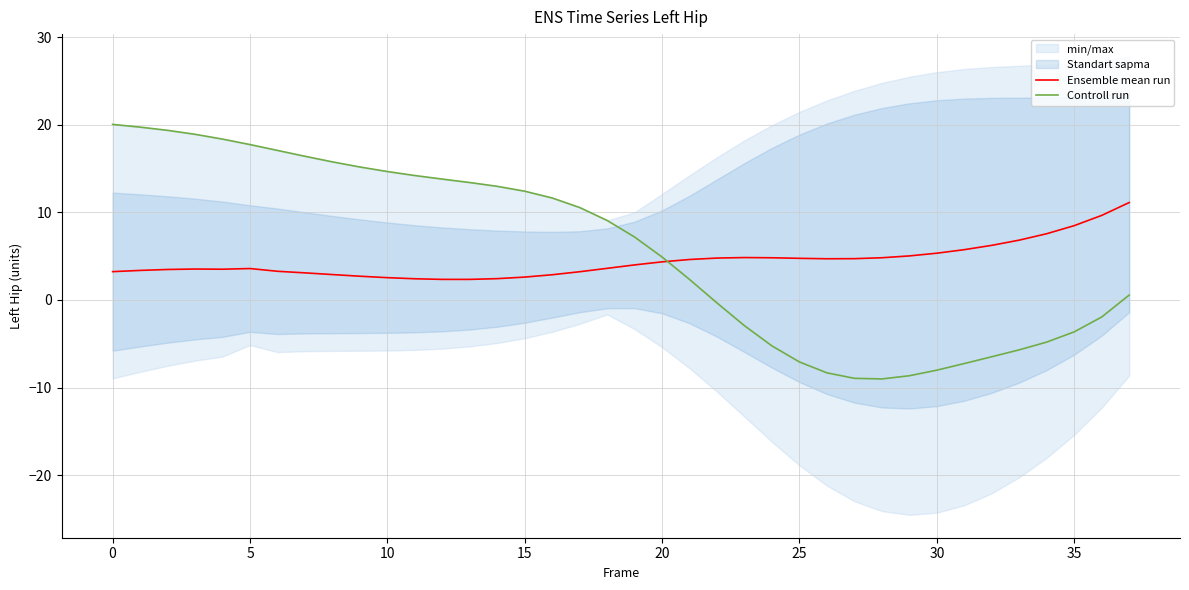

How many values in the Controll run series exceed 9?

19